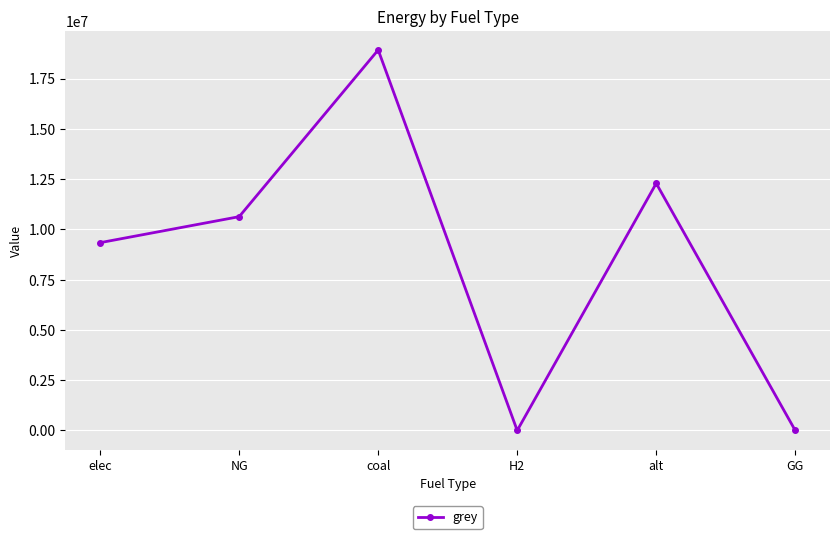

How many interior local peaks (higher than both neighbors) does the data have?

2